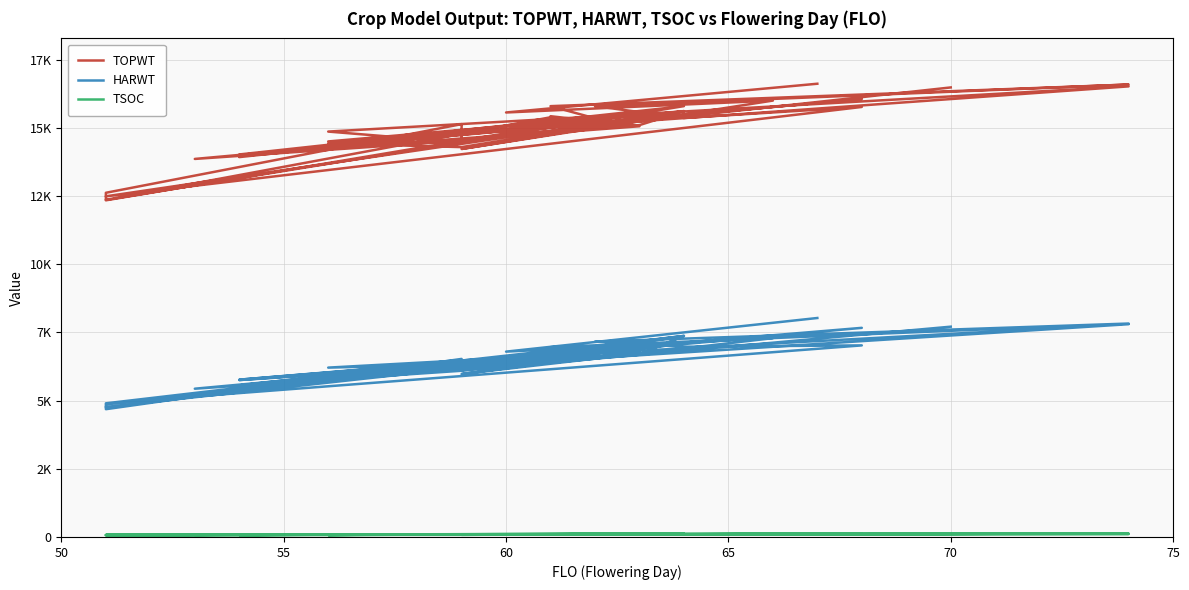

True or false: TOPWT has more than 1 interior local peaks.

True